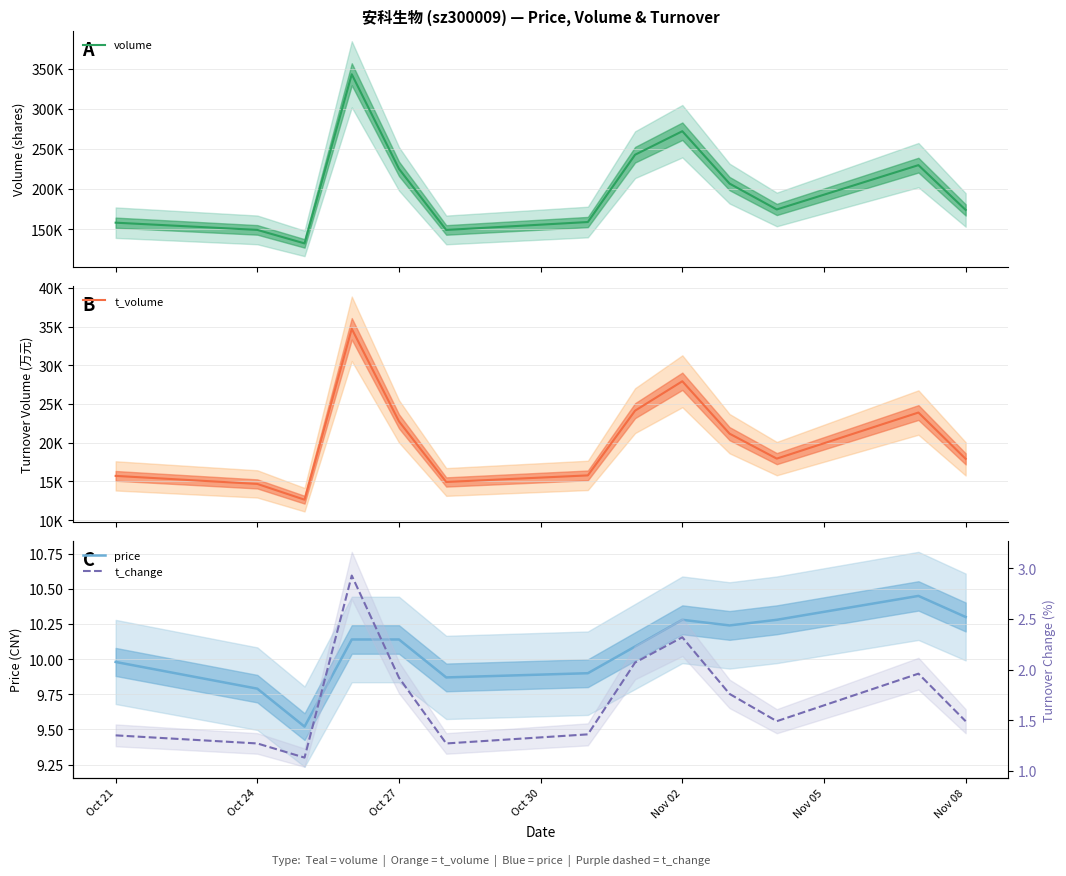

Which series changed the most between Oct 24 and Nov 05?

t_volume